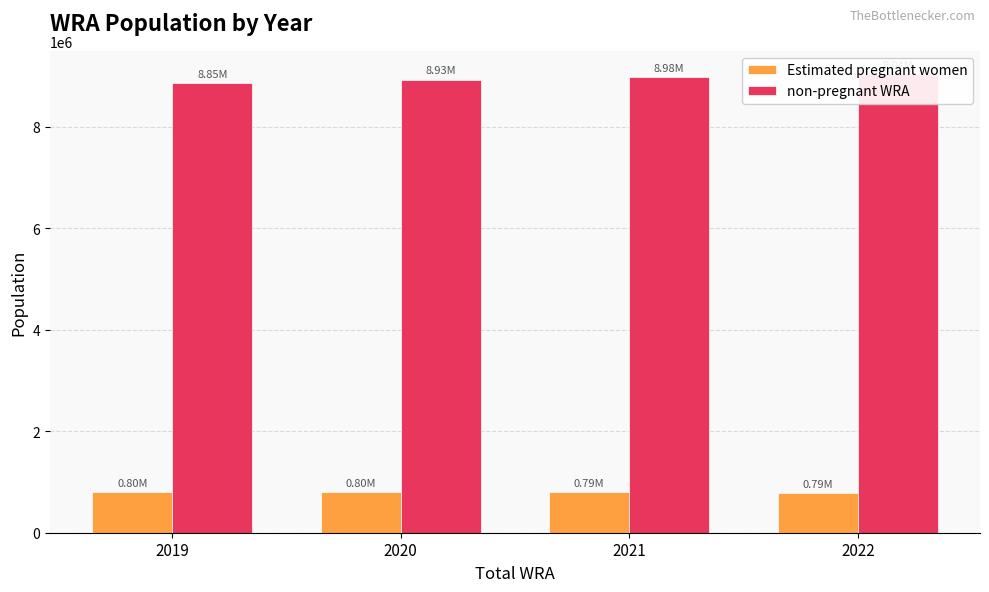

Between 2019 and 2022, which series saw the biggest shift?

non-pregnant WRA